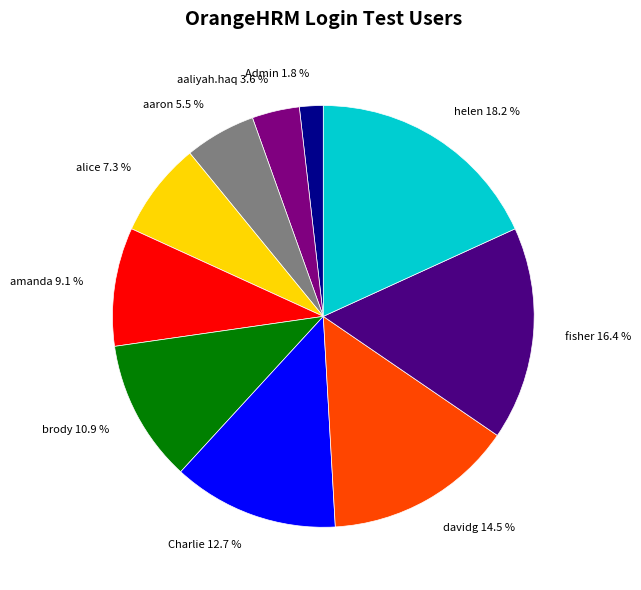

What is the ratio of the value at aaliyah.haq 3.6 % to the value at Admin 1.8 %?

2.0